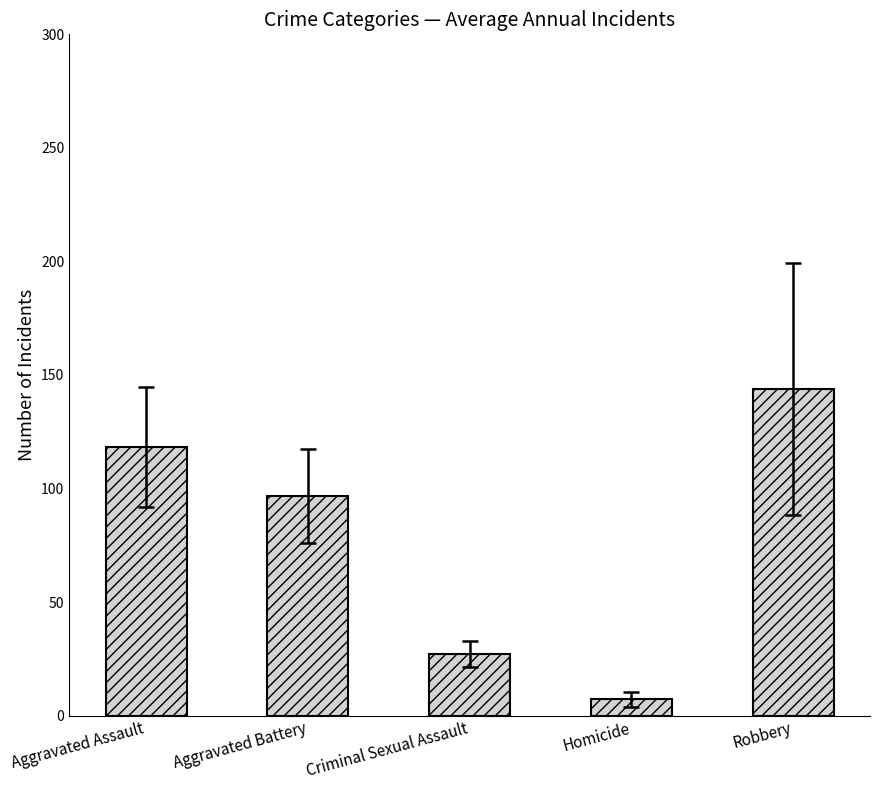

Reading left to right, list all the values displayed in this chart.

Aggravated Assault=118.3	Aggravated Battery=96.7	Criminal Sexual Assault=27.1	Homicide=7.2	Robbery=143.8